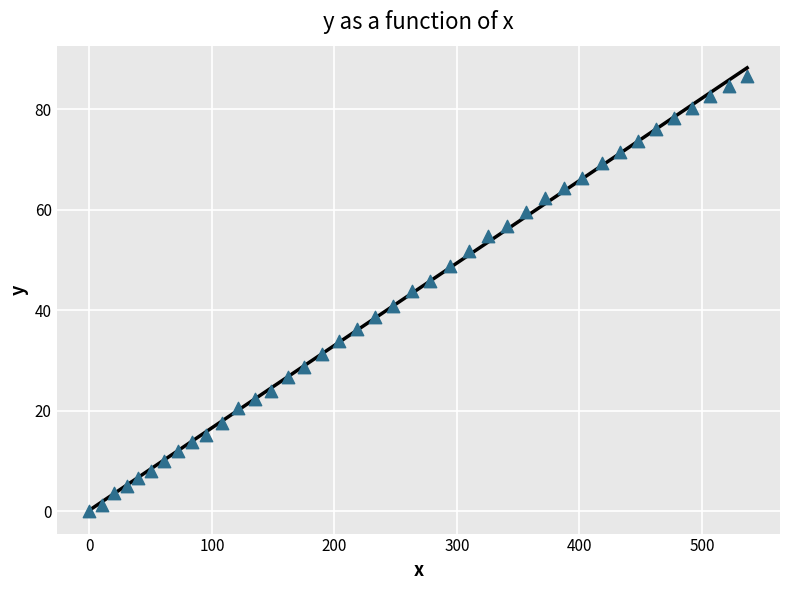

What is the range of X values (max minus min)?

536.9